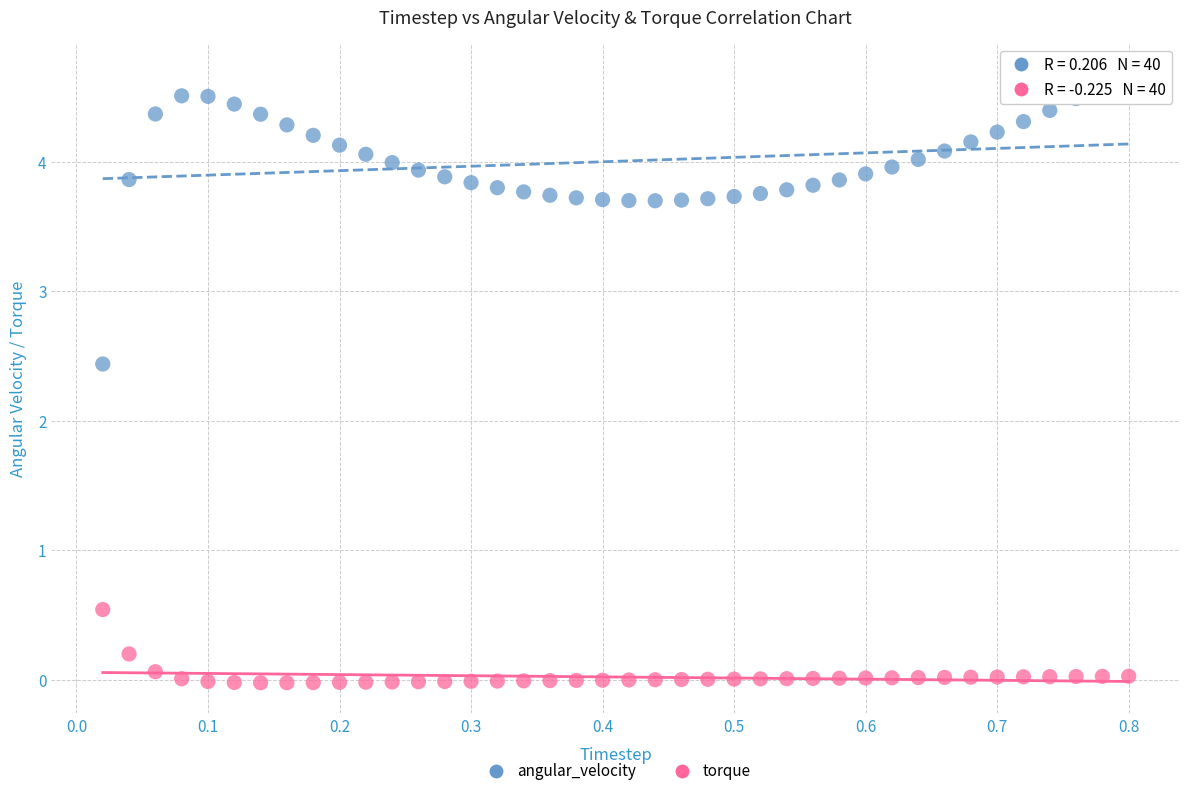

Across all data points, what is the range of Y values (max minus min)?

4.7